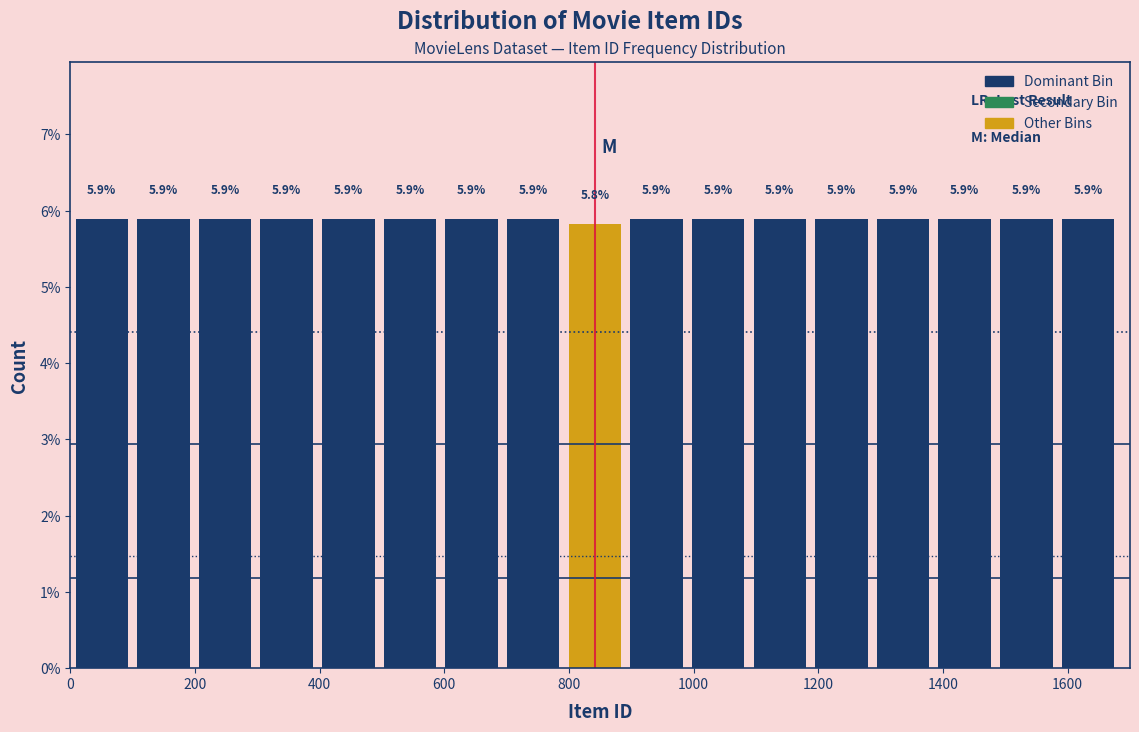

Reading left to right, transcribe this chart: for each bar, give the range it covers on the x-axis and its height. The bar edges are not printed on the chart, so give them approximately, as read against the axis.

0 to 100: 5.9
100 to 200: 5.9
200 to 300: 5.9
300 to 400: 5.9
400 to 500: 5.9
500 to 600: 5.9
600 to 700: 5.9
700 to 800: 5.9
800 to 900: 5.8
900 to 980: 5.9
980 to 1080: 5.9
1080 to 1180: 5.9
1180 to 1280: 5.9
1280 to 1380: 5.9
1380 to 1480: 5.9
1480 to 1580: 5.9
1580 to 1680: 5.9